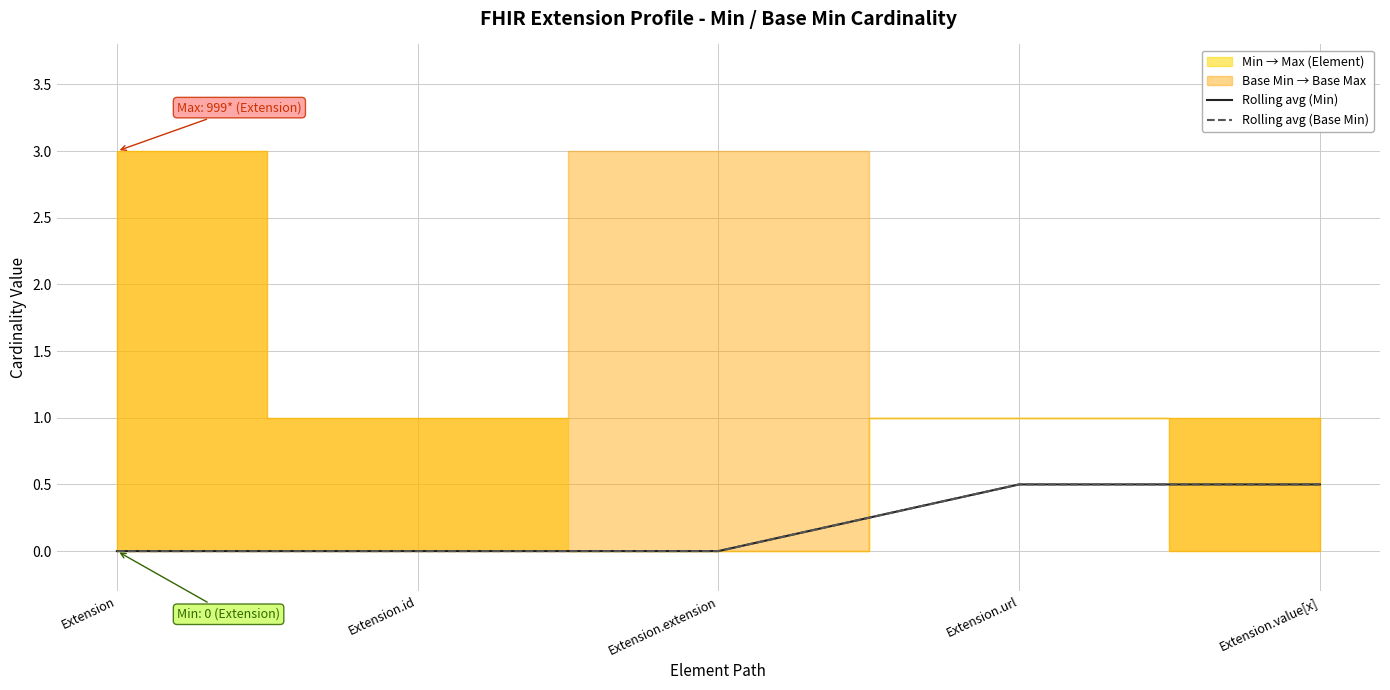

At which label is Rolling avg (Base Min) closest to 0?

Extension